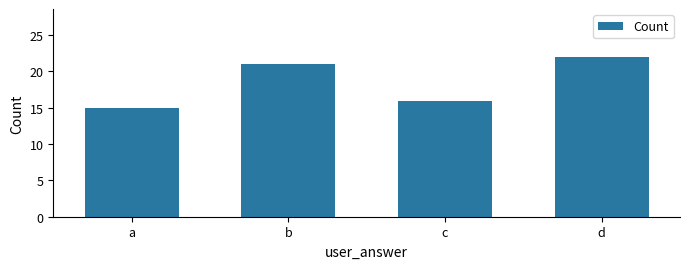

What is the change in value from b to c?

-5